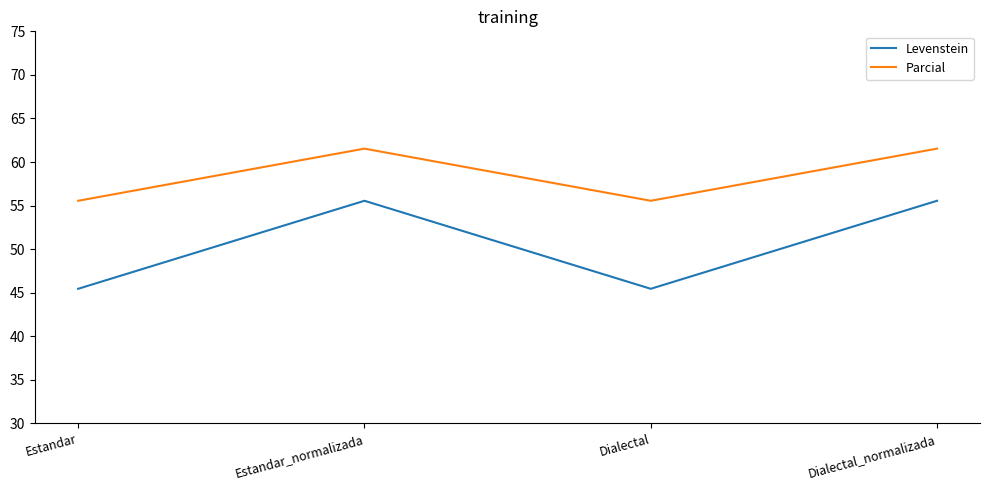

What is the difference between the Levenstein values at Estandar and Estandar_normalizada?

10.1